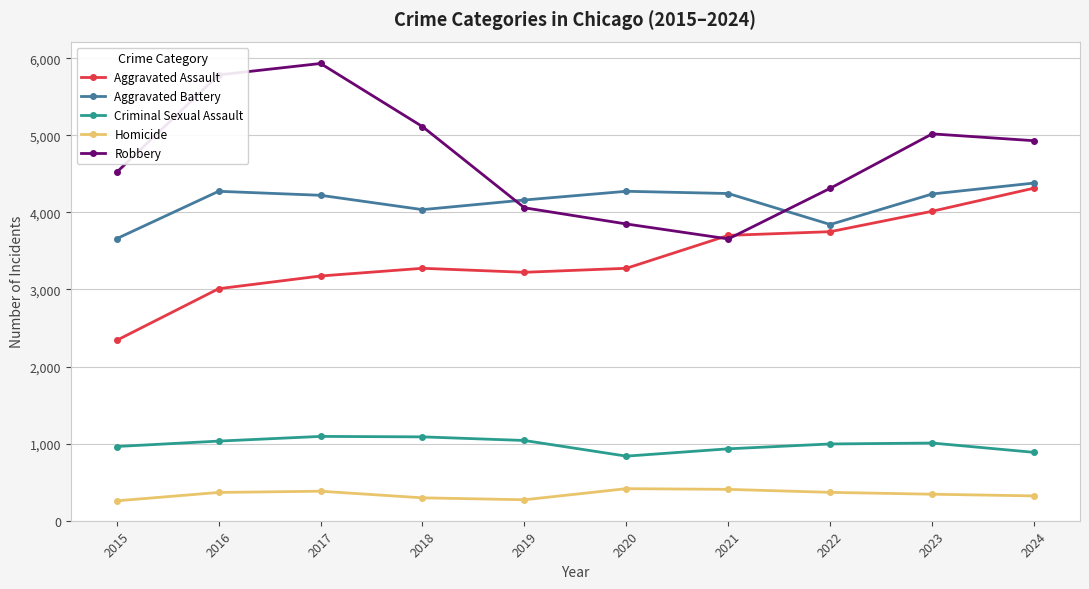

In Robbery, how many points are lower than both neighbors (excluding endpoints)?

1